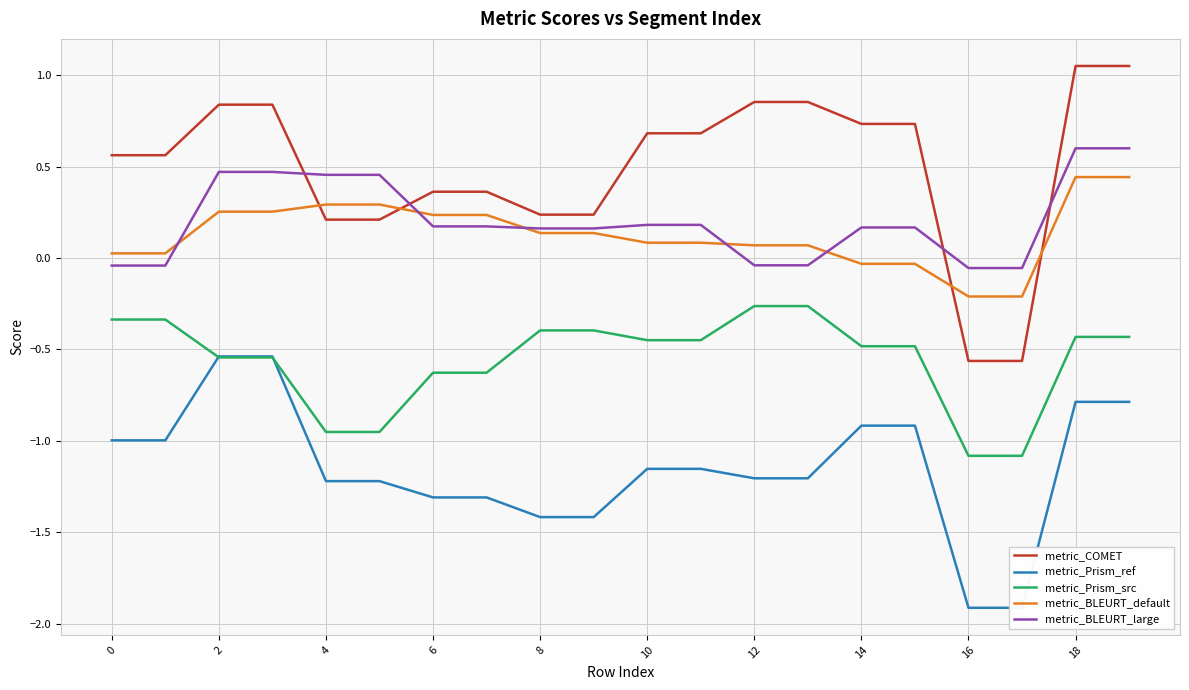

How many data points in metric_Prism_ref are above -1?

8